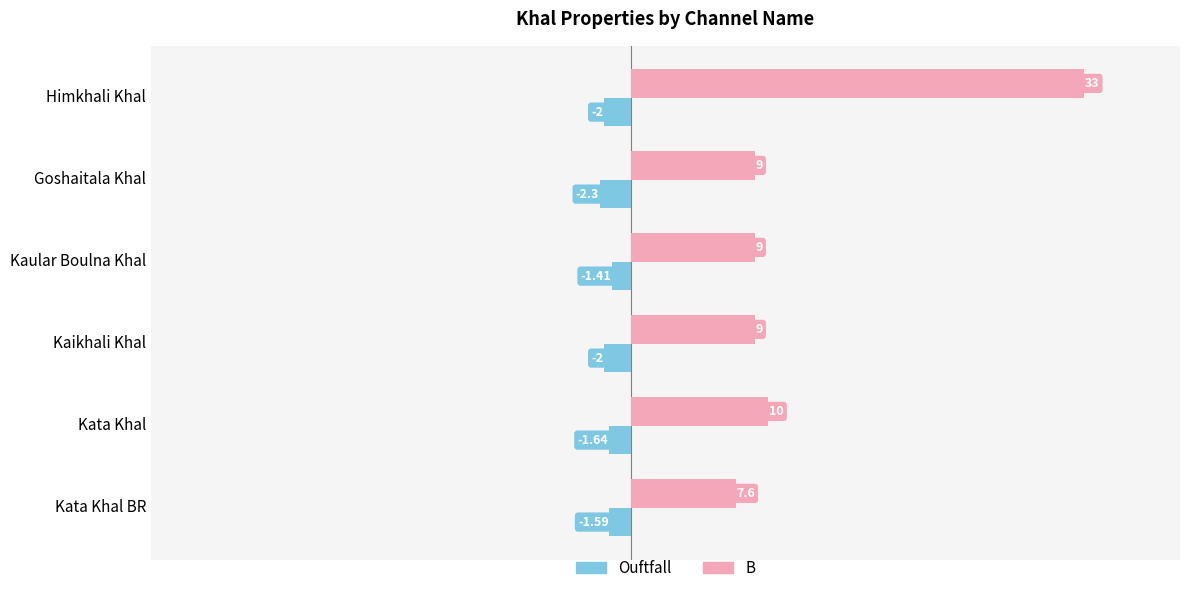

What is the minimum value for B?

7.6